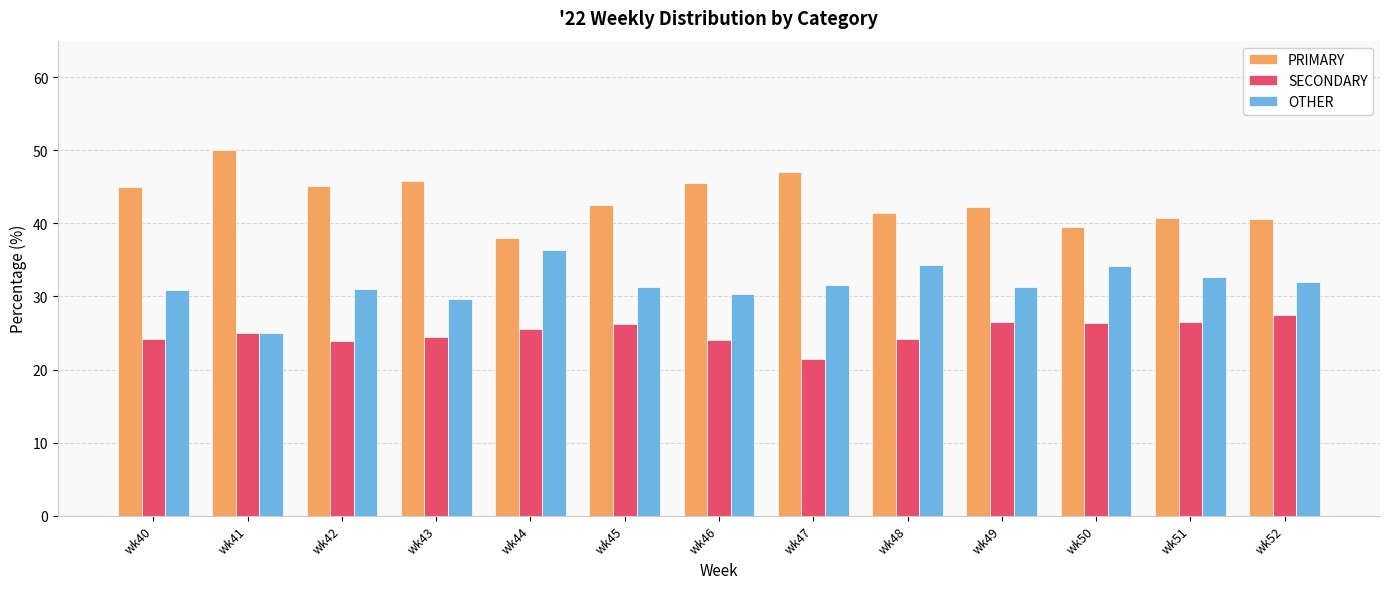

The value of SECONDARY at wk50 is 26.4. True or false?

True